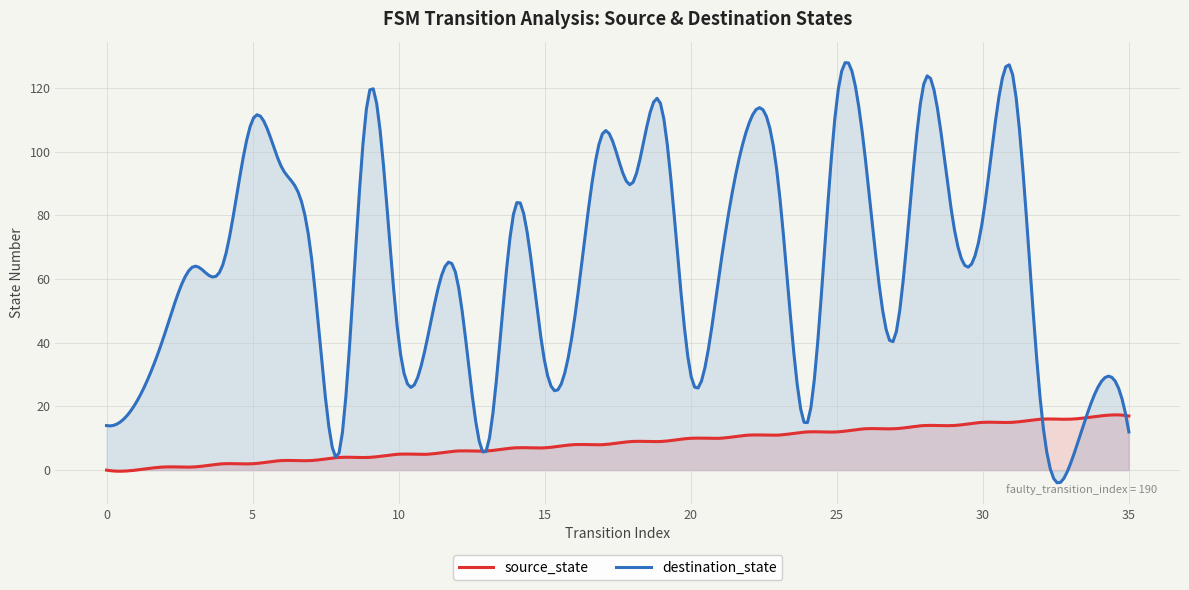

Is it true that destination_state equals 64 at 3?

True